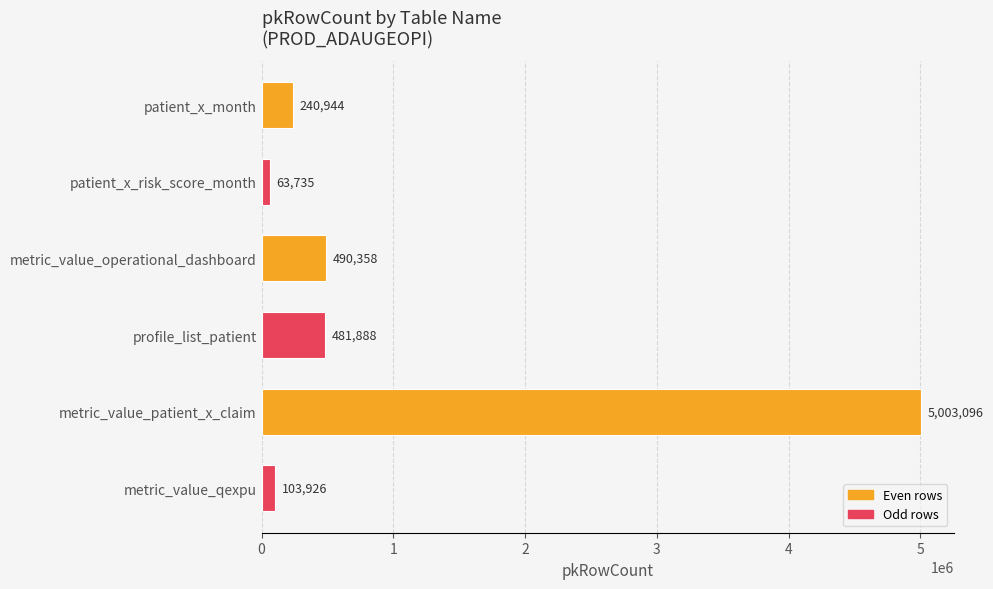

What is the change in value from metric_value_patient_x_claim to metric_value_qexpu?

-4899170